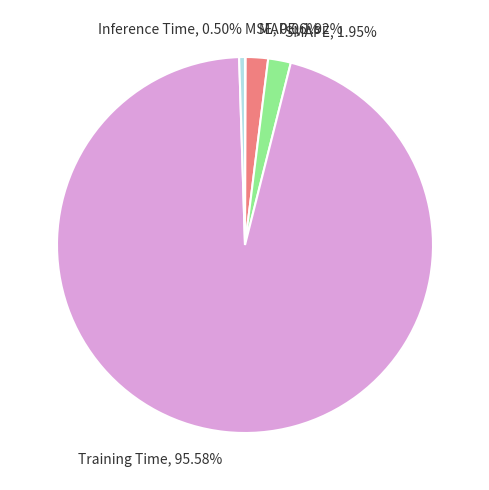

Which slice is the largest?

Training Time